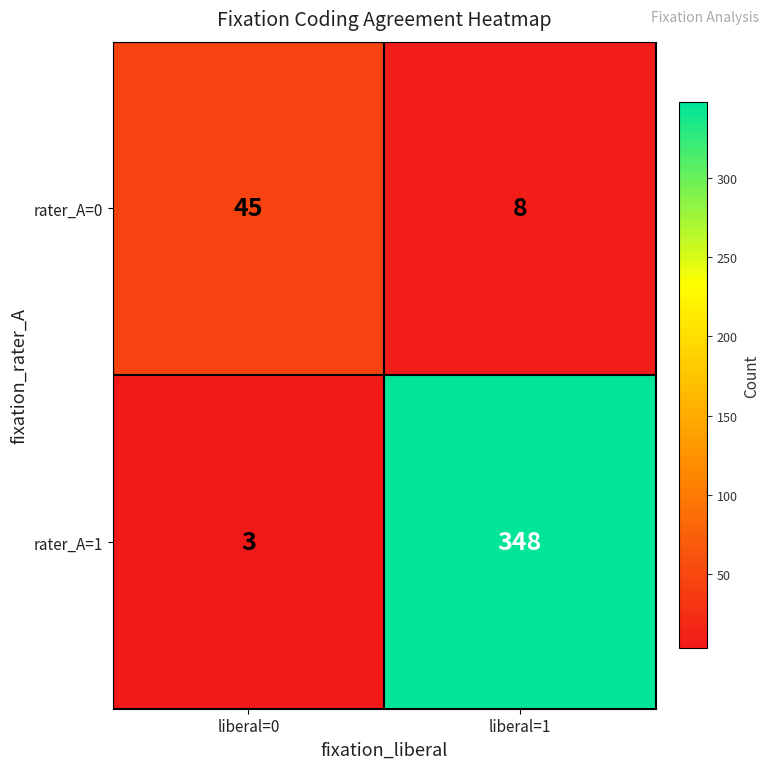

Rank the series by their average value, from lowest to highest.

rater_A=0, rater_A=1